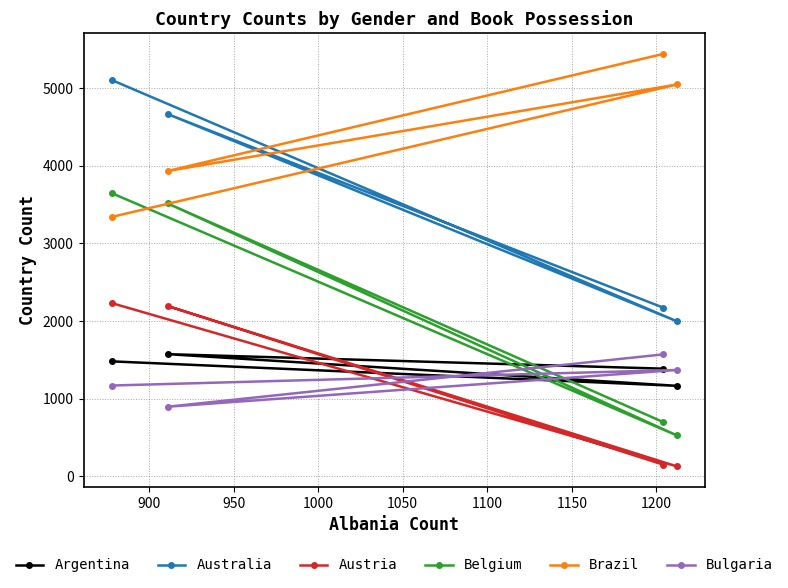

True or false: Argentina and Belgium intersect in this chart.

True